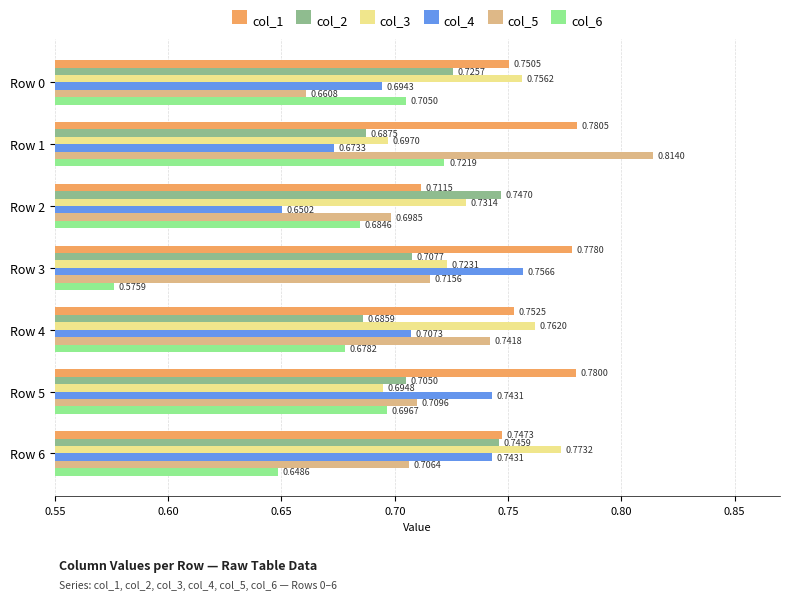

What are all the series names shown in the legend?

col_1, col_2, col_3, col_4, col_5, col_6